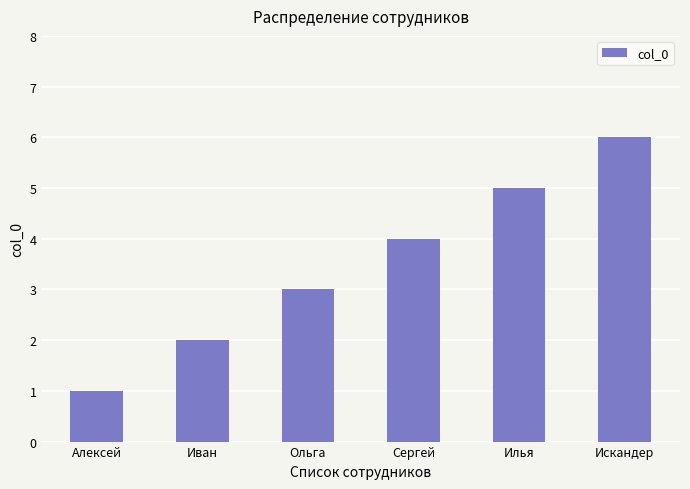

Between Сергей and Алексей, which is larger?

Сергей